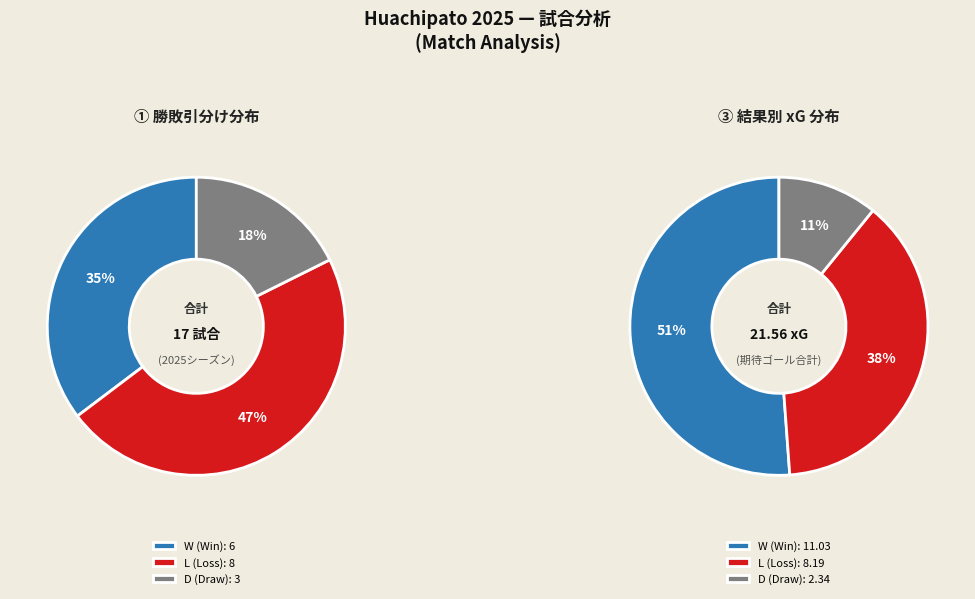

To the nearest percent, what is the difference between the W and L slice percentages?

12%